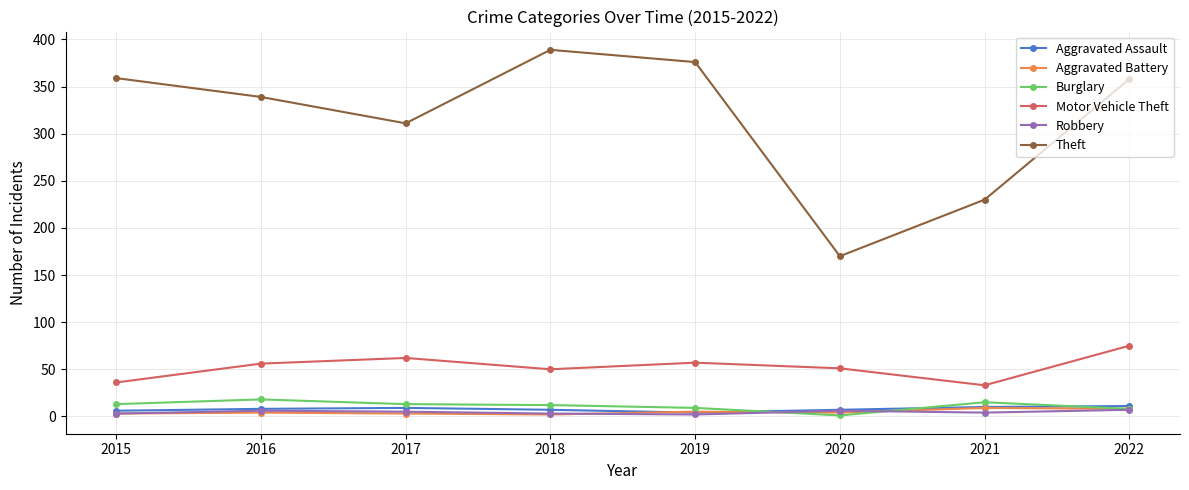

At which category does the chart reach its peak across all series?

2018